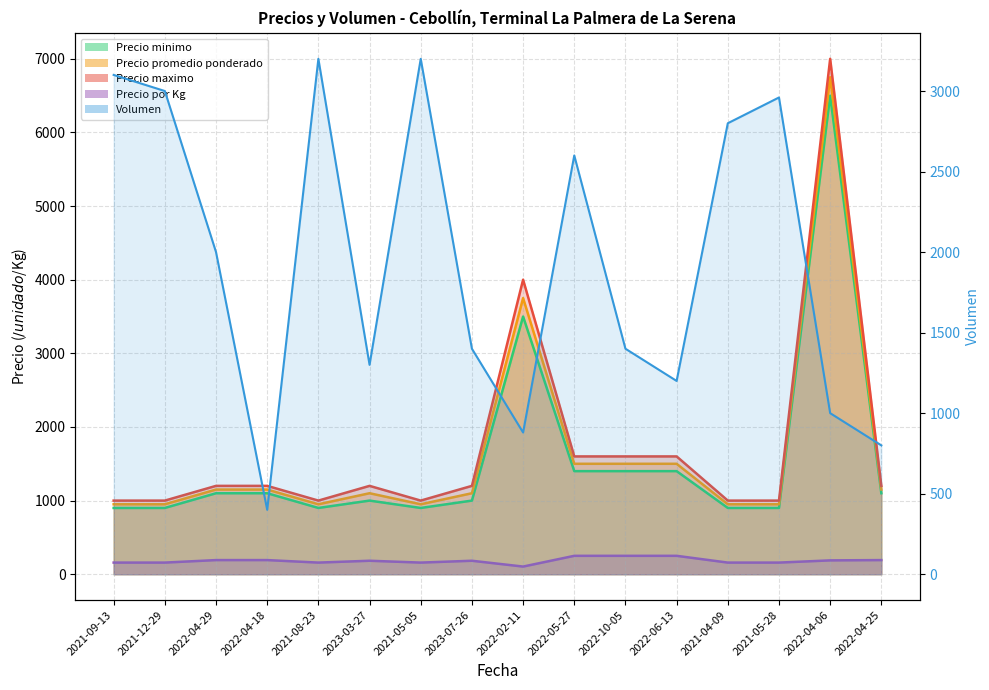

How many data points in Precio por Kg are less than 183?

7